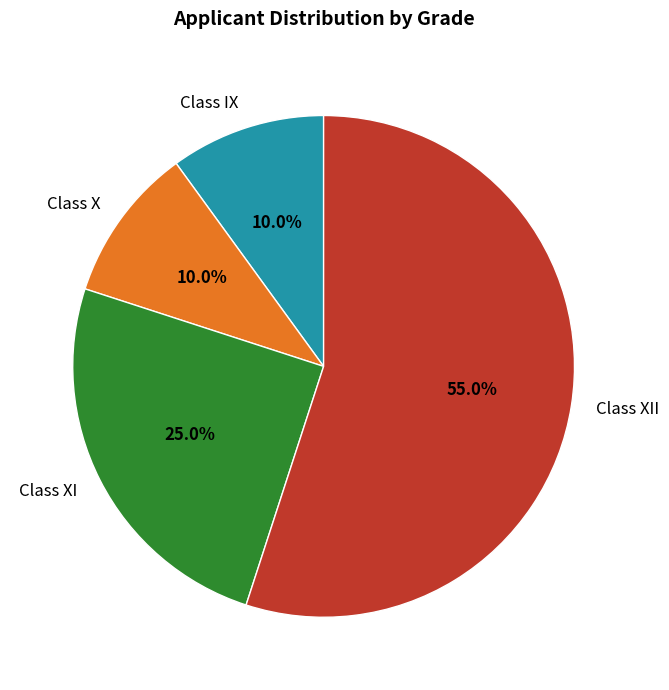

Does Class XI account for over 50% of the chart?

No